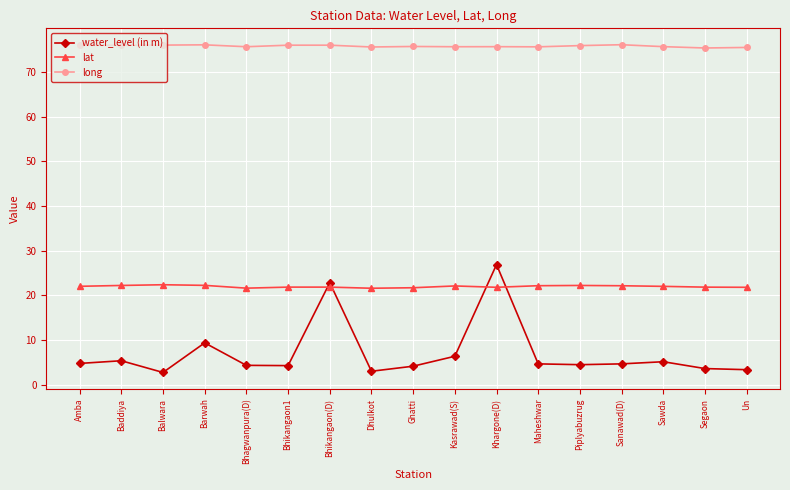

What value does the lat series have at Ghatti?

21.7